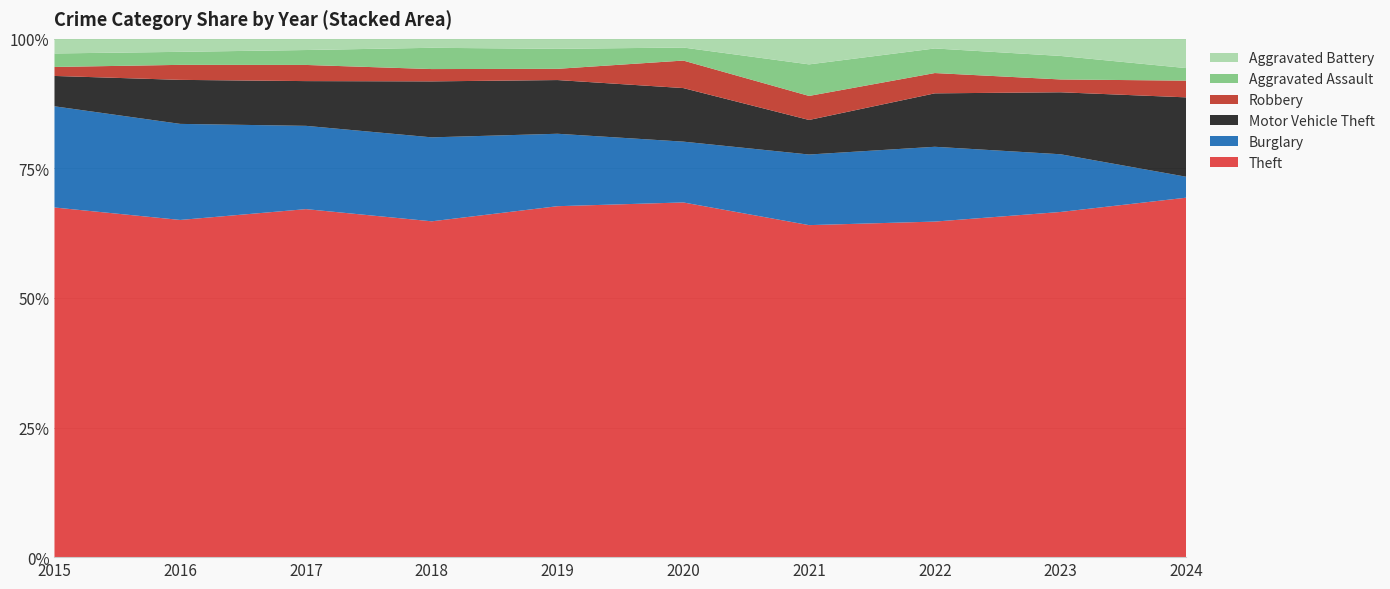

Reading left to right, extract all data points from this chart.

Theft: 2015=311	2016=337	2017=280	2018=300	2019=281	2020=245	2021=221	2022=314	2023=323	2024=86
Burglary: 2015=90	2016=96	2017=67	2018=75	2019=58	2020=42	2021=47	2022=70	2023=54	2024=5
Motor Vehicle Theft: 2015=27	2016=44	2017=36	2018=50	2019=43	2020=37	2021=23	2022=50	2023=58	2024=19
Robbery: 2015=8	2016=15	2017=13	2018=11	2019=9	2020=19	2021=16	2022=19	2023=12	2024=4
Aggravated Assault: 2015=12	2016=13	2017=12	2018=19	2019=16	2020=9	2021=21	2022=23	2023=22	2024=3
Aggravated Battery: 2015=13	2016=13	2017=9	2018=8	2019=8	2020=6	2021=17	2022=9	2023=16	2024=7